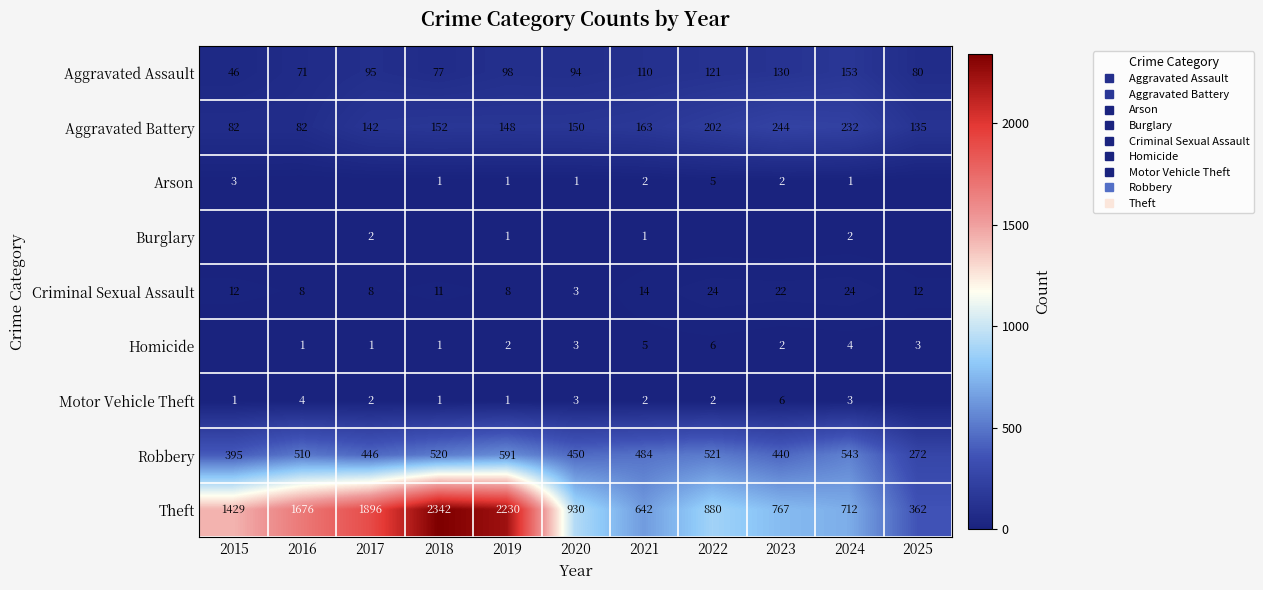

What is the difference between the maximum and minimum values in the Homicide series?

6